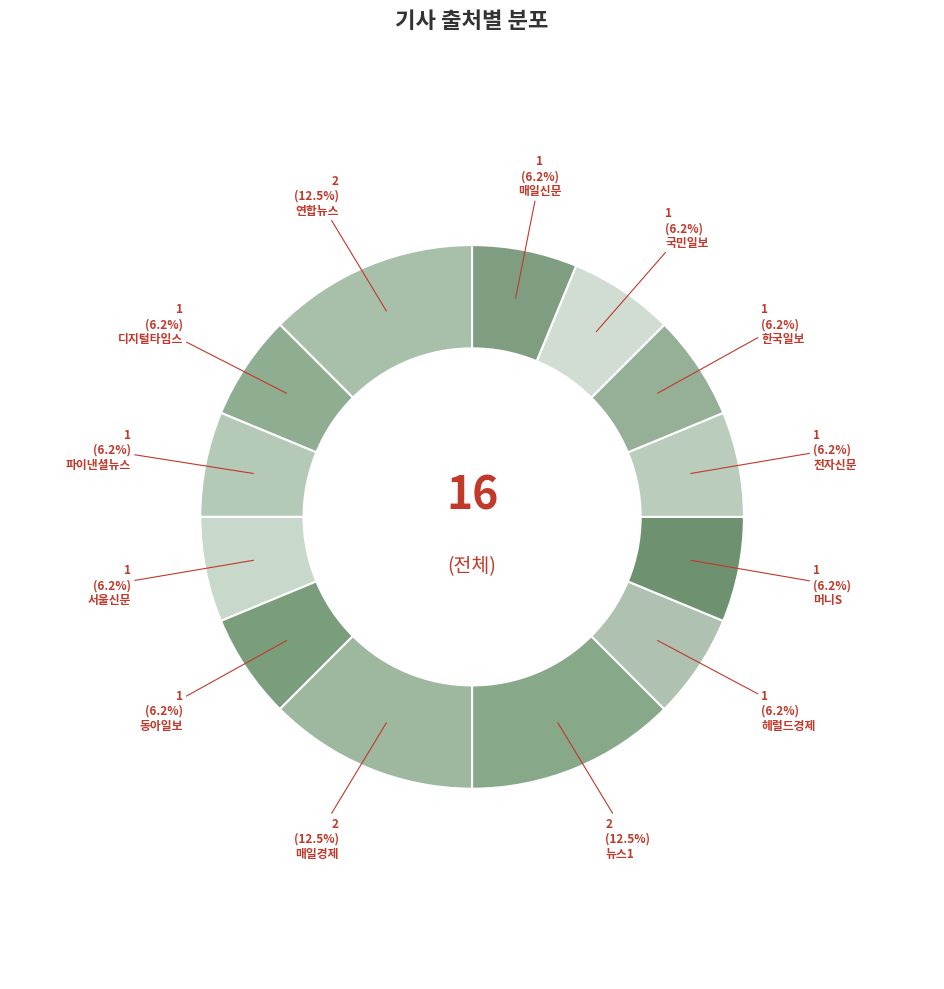

How many slices are in this pie chart?

13